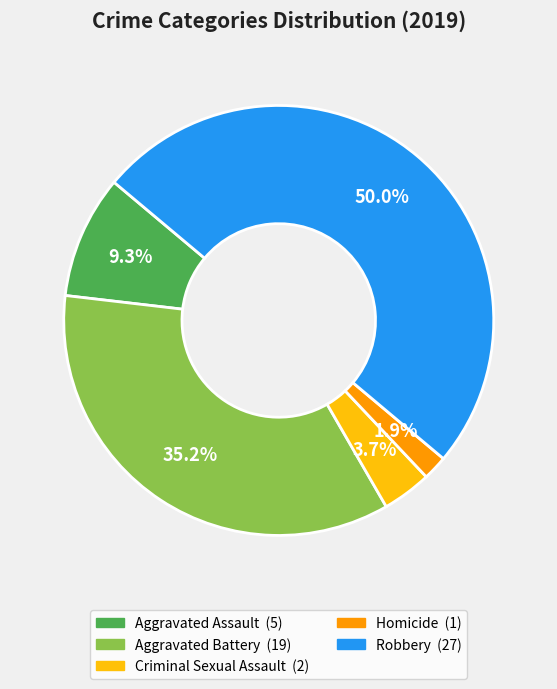

Between Aggravated Battery and Aggravated Assault, which is larger?

Aggravated Battery